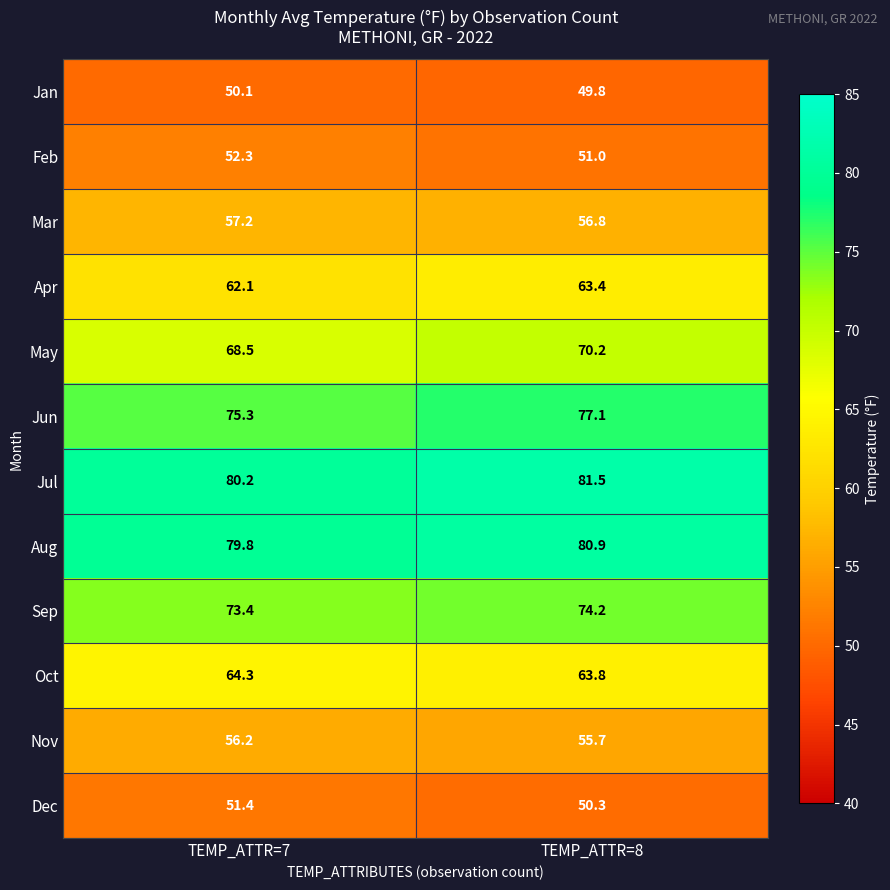

At which category is the sum across all series the highest?

TEMP_ATTR=8